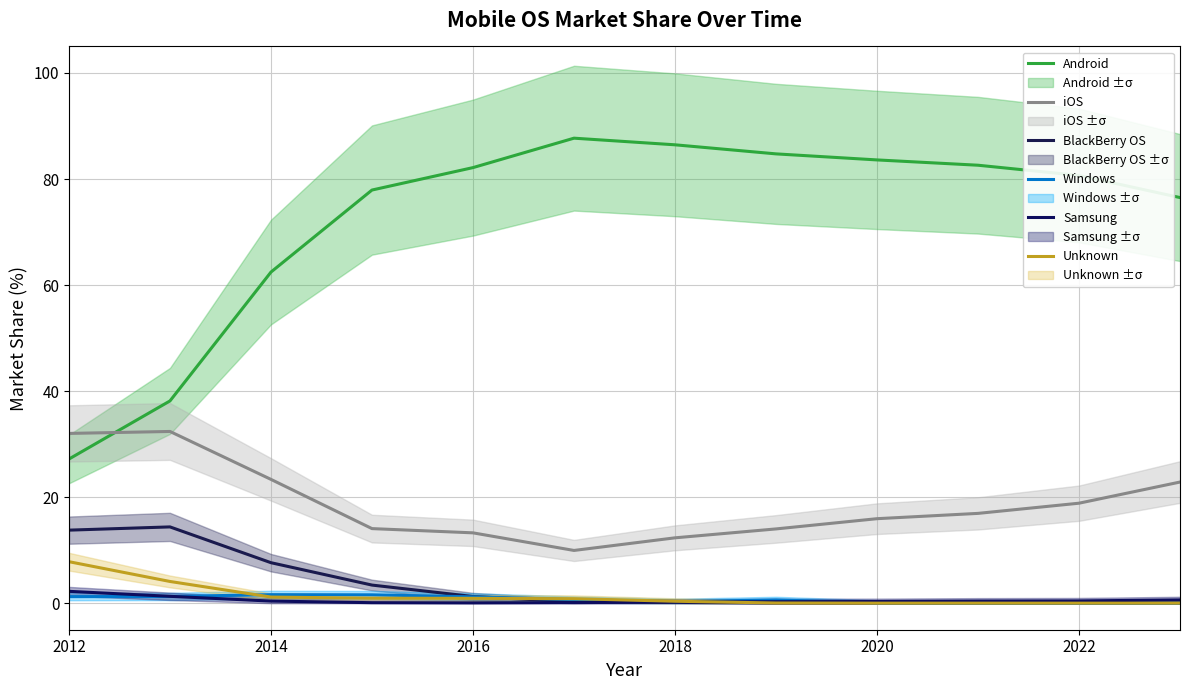

Between 2012 and 2016, which is larger?

2016